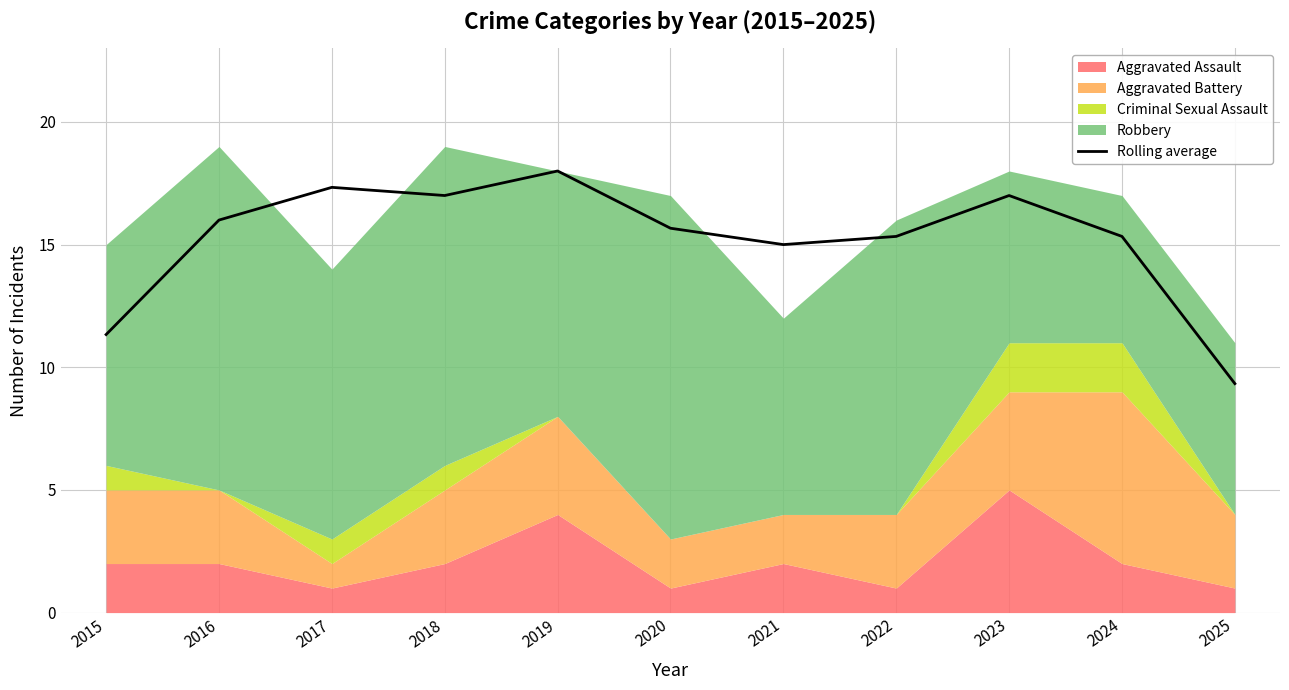

Rank the categories by value from highest to lowest.

2019, 2017, 2018, 2023, 2016, 2020, 2022, 2024, 2021, 2015, 2025